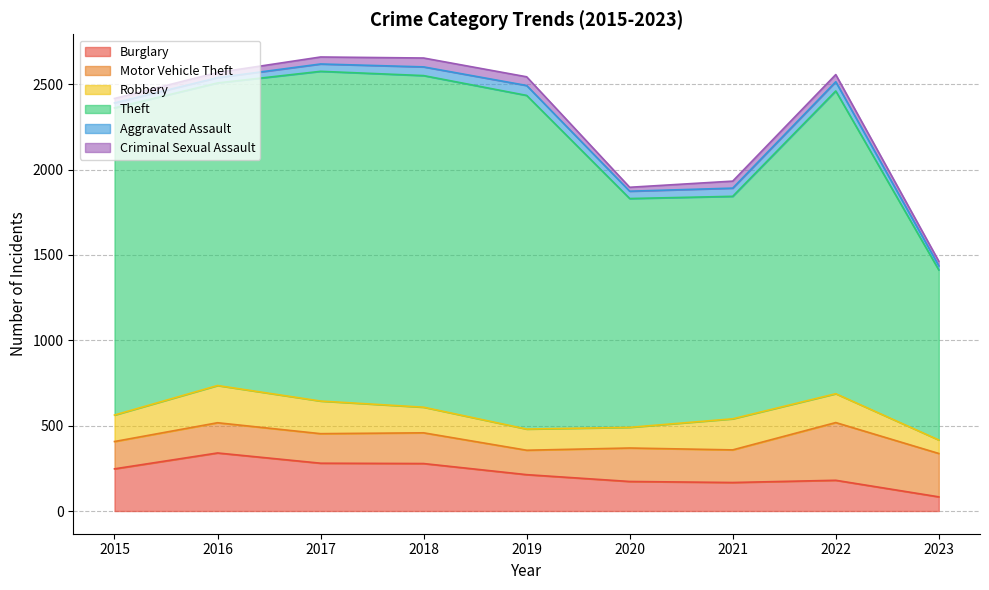

How many lines are shown in the chart?

6